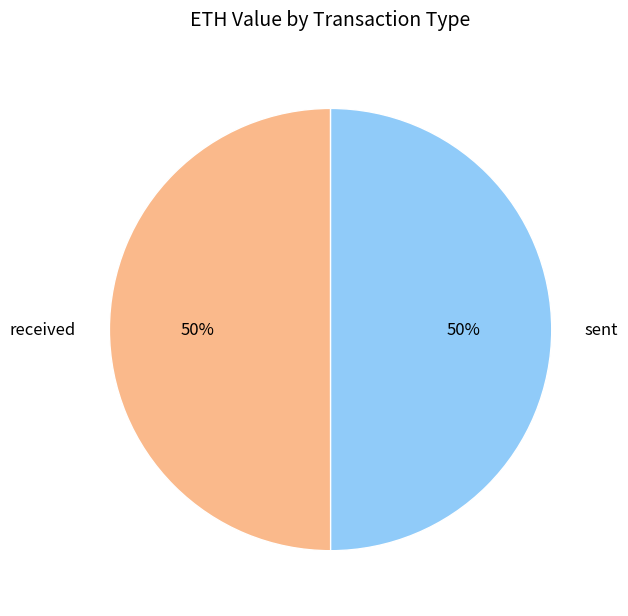

To the nearest percent, what percentage of the pie is sent?

50%